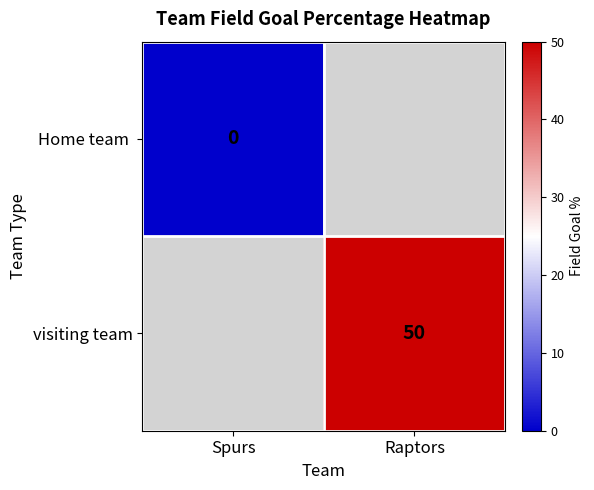

The visiting team series shows 50 at Raptors. True or false?

True